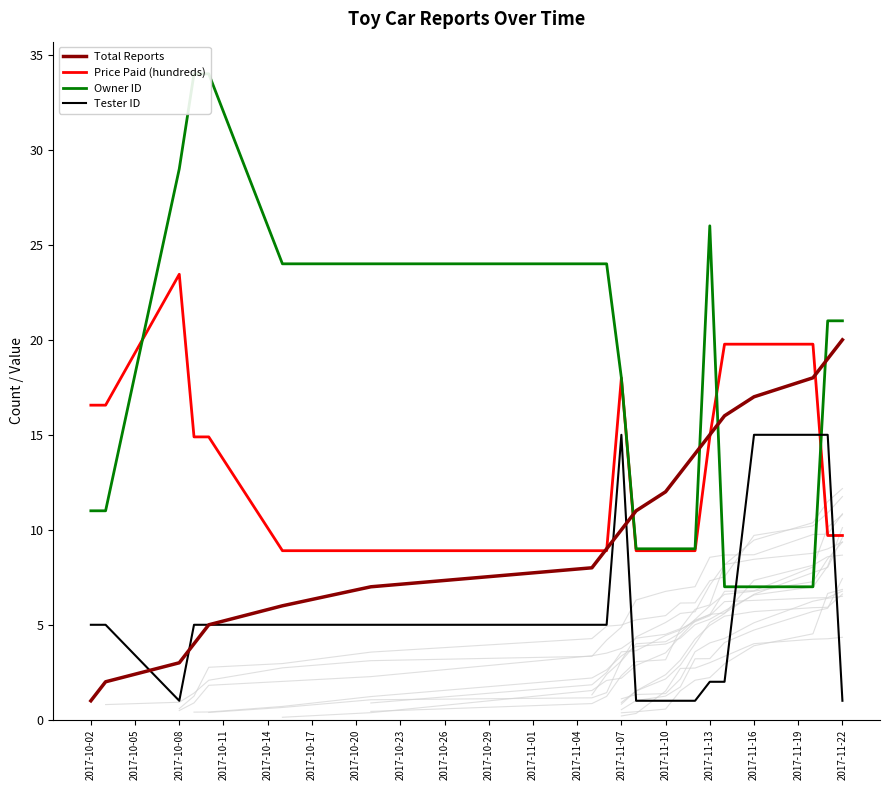

What is the approximate value of Price Paid (hundreds) at 2017-11-16?

19.8